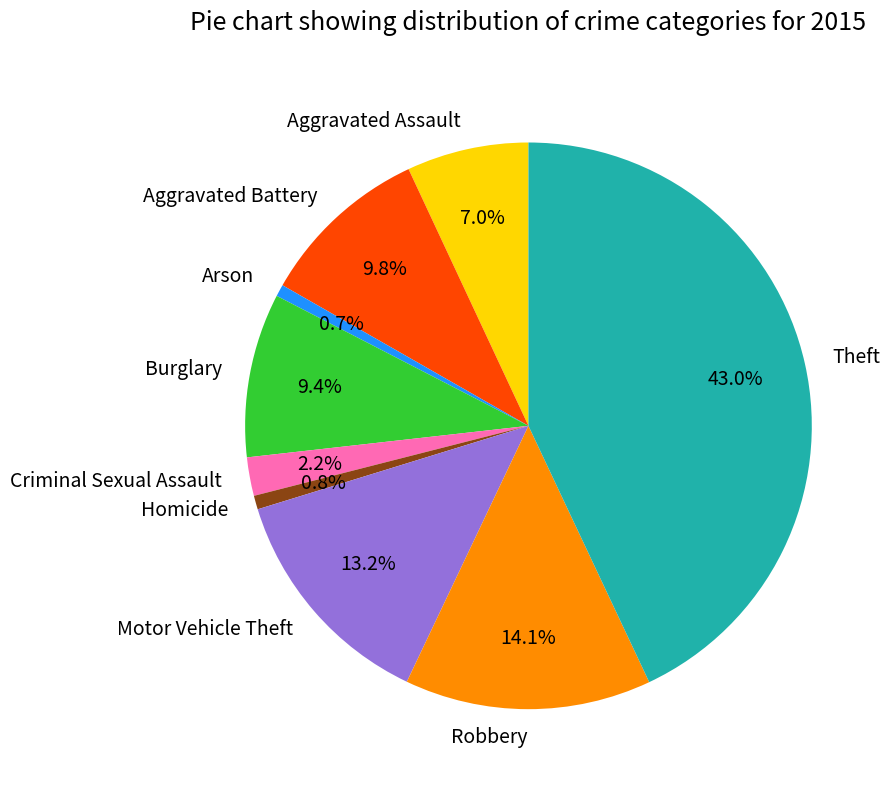

To the nearest percent, what portion does Motor Vehicle Theft represent?

13%